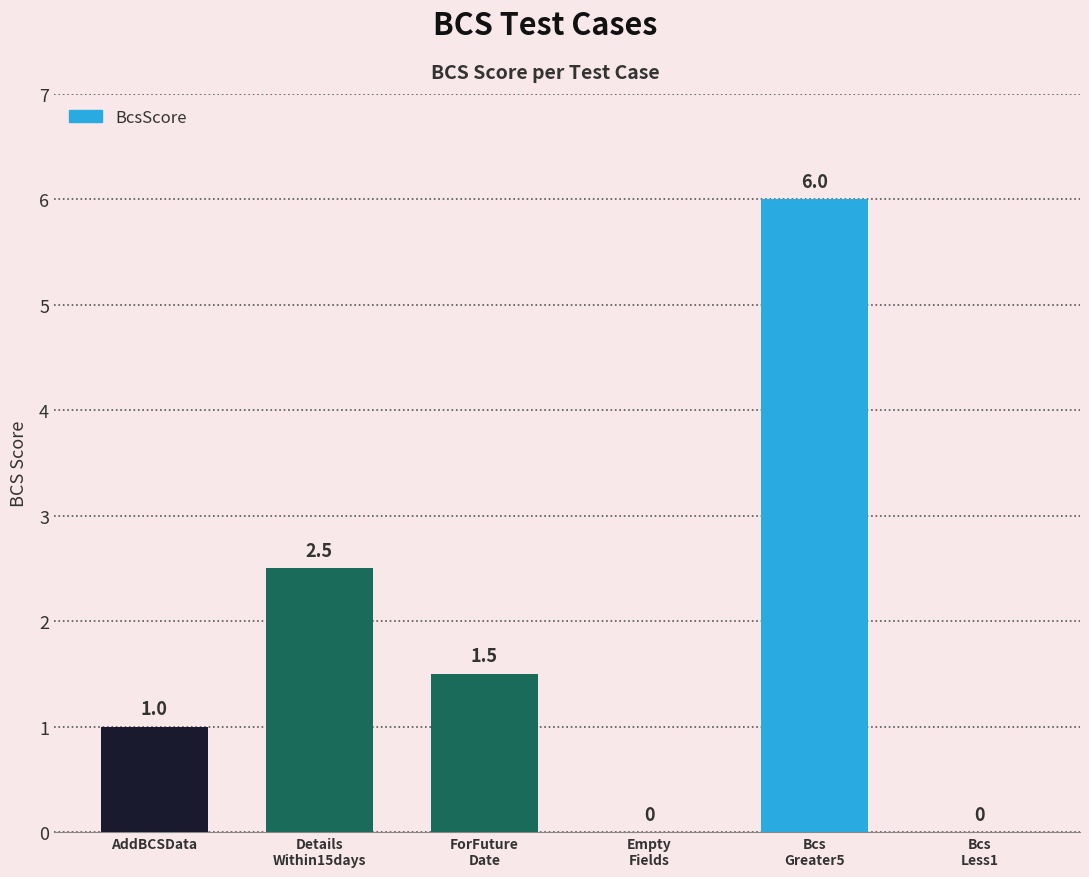

What is the sum of all values?

11.0